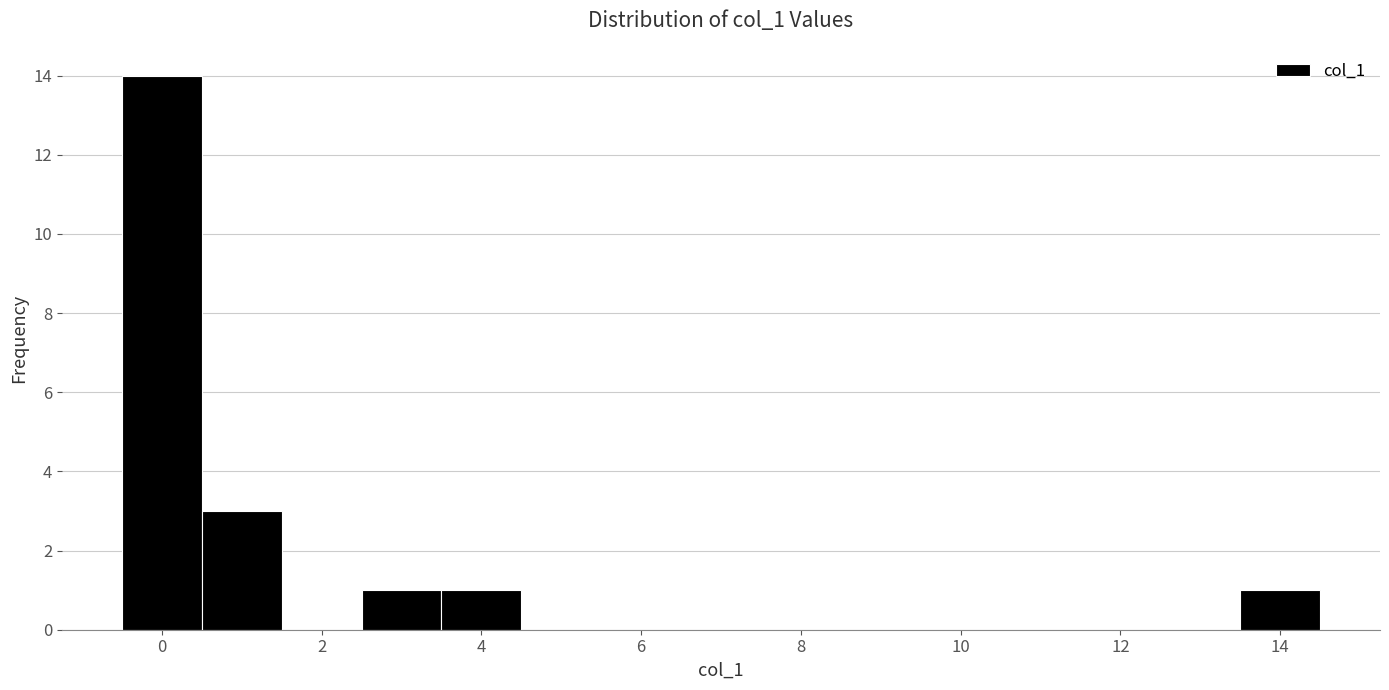

What is the height of the bar covering -0.5 to 0.5 on the x-axis? Neither the bar edges nor the heights are printed on the chart, so give them approximately, as read against the axes.

14